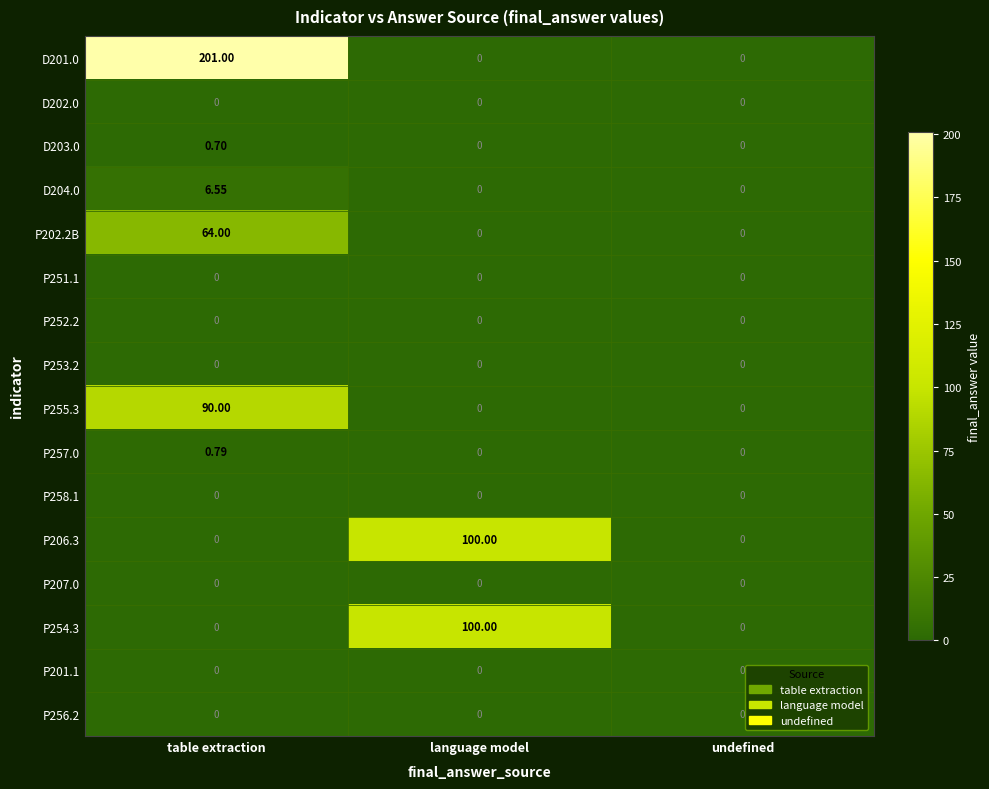

Between table extraction and language model, which series saw the biggest shift?

D201.0